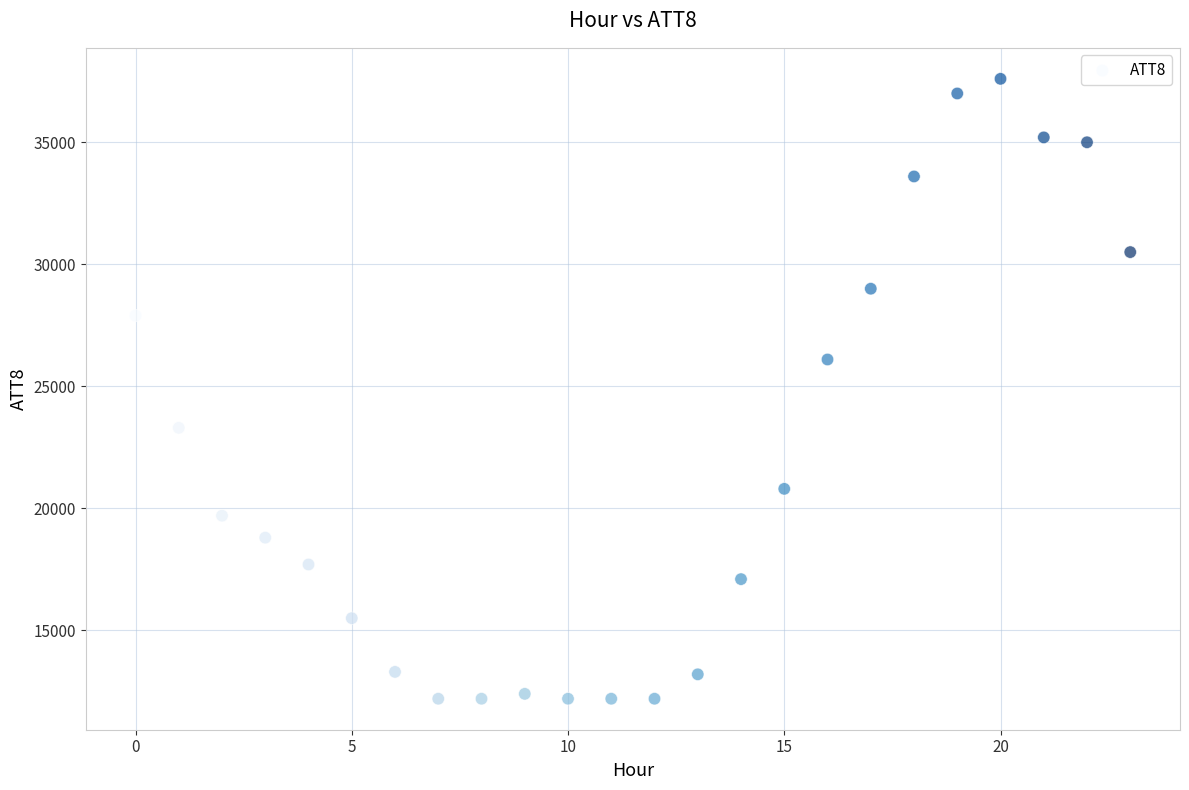

What Y value in the scatter plot is closest to 24900?

26100